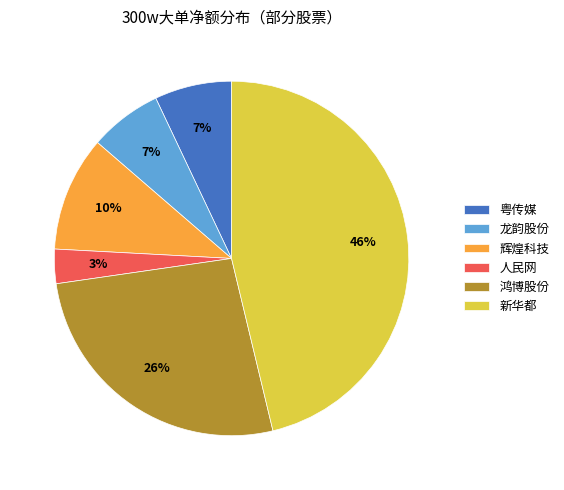

To the nearest percent, what portion does 鸿博股份 represent?

26%